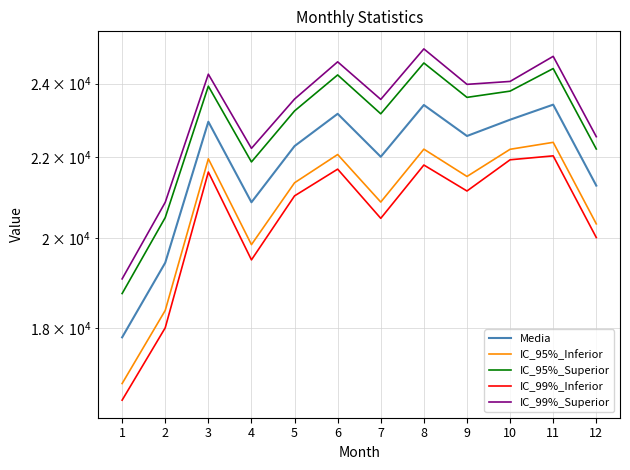

What is the value of the Media point at the 9th from the left?

22563.8